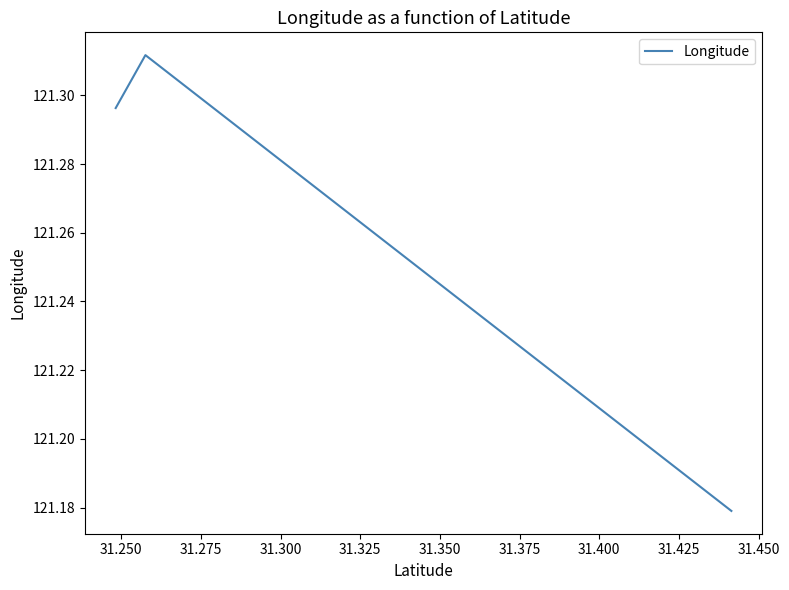

The chart shows a value of 121.3 at 31.275. True or false?

True